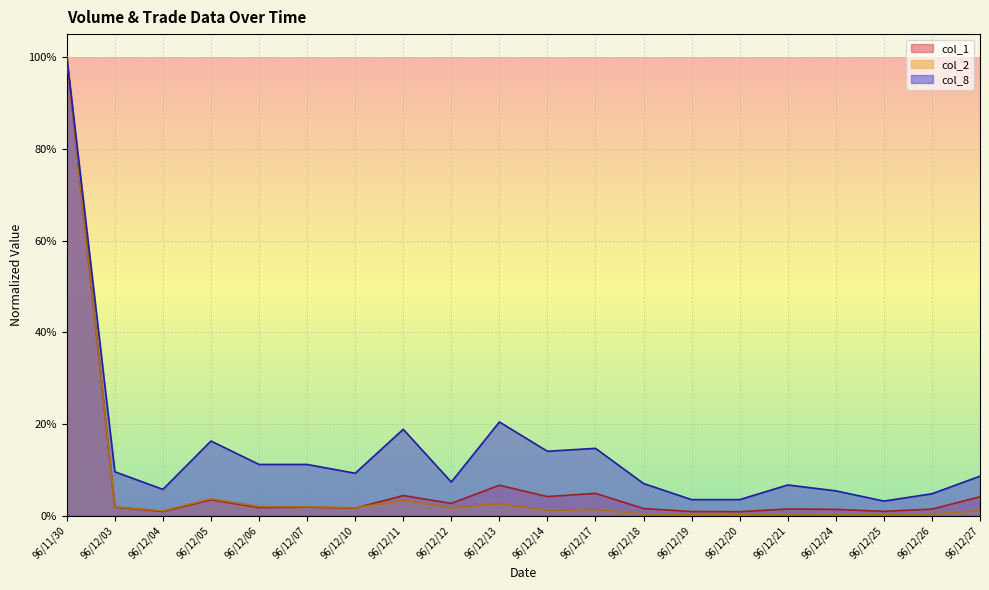

What is the highest value of the col_2 series?

1.0